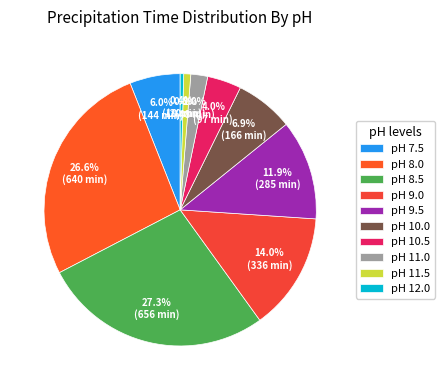

Count the number of slices in the pie.

10